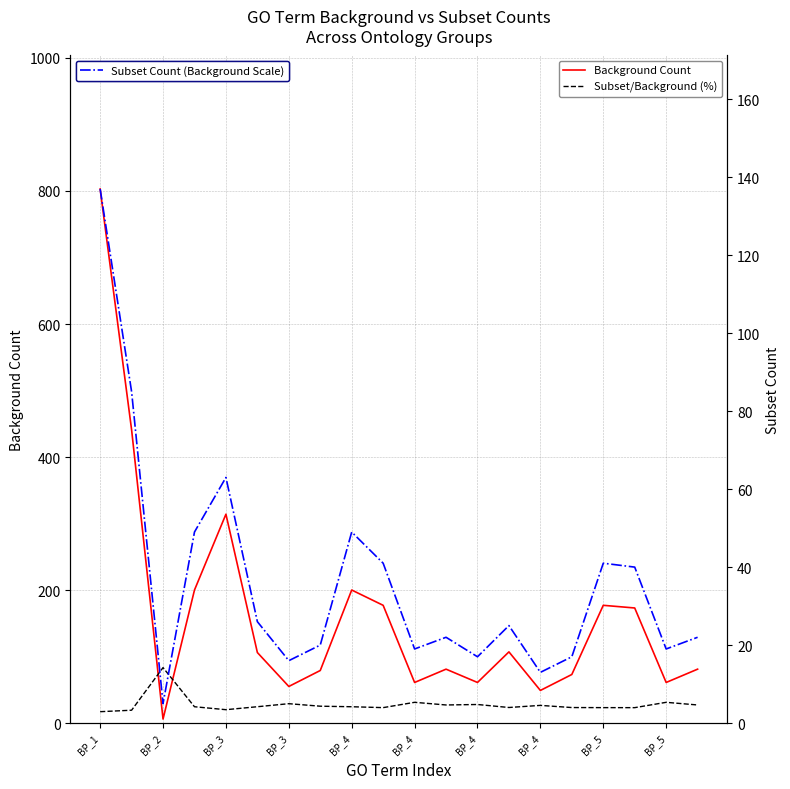

Between BP_5 and 14, which series saw the biggest shift?

Background Count